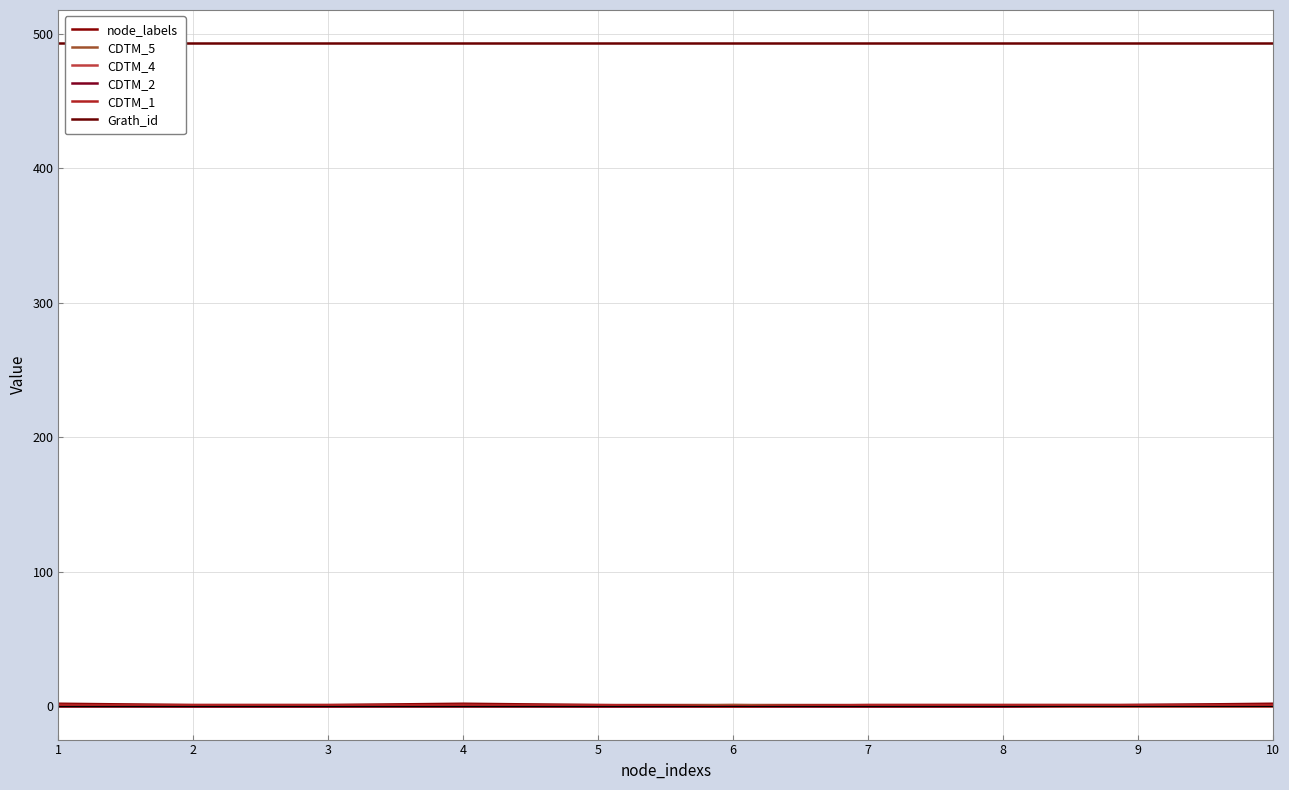

The value of CDTM_5 at 1 is 0. True or false?

True